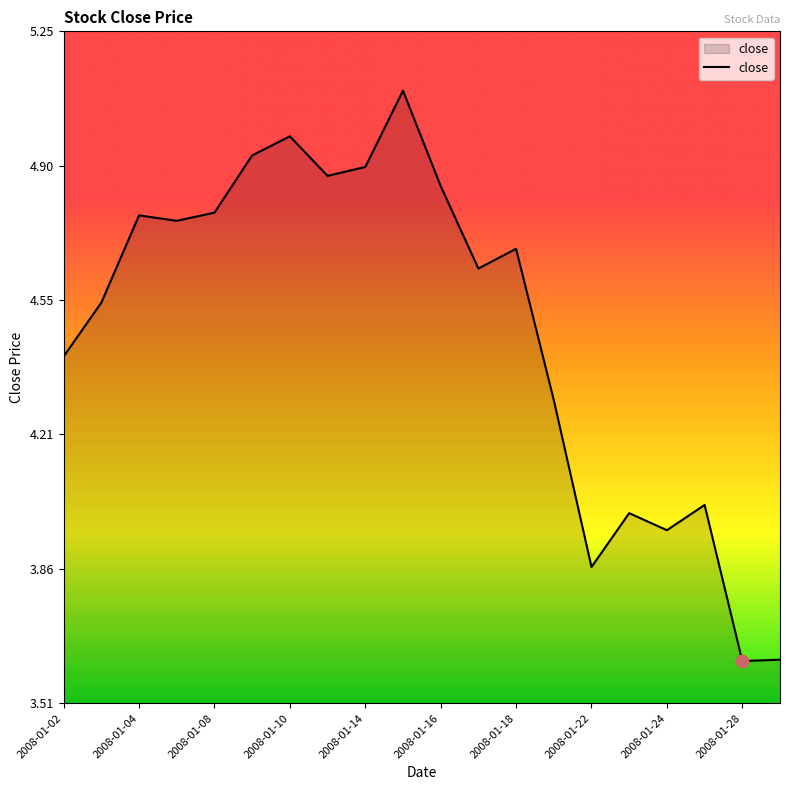

What is the greatest value displayed?

5.1